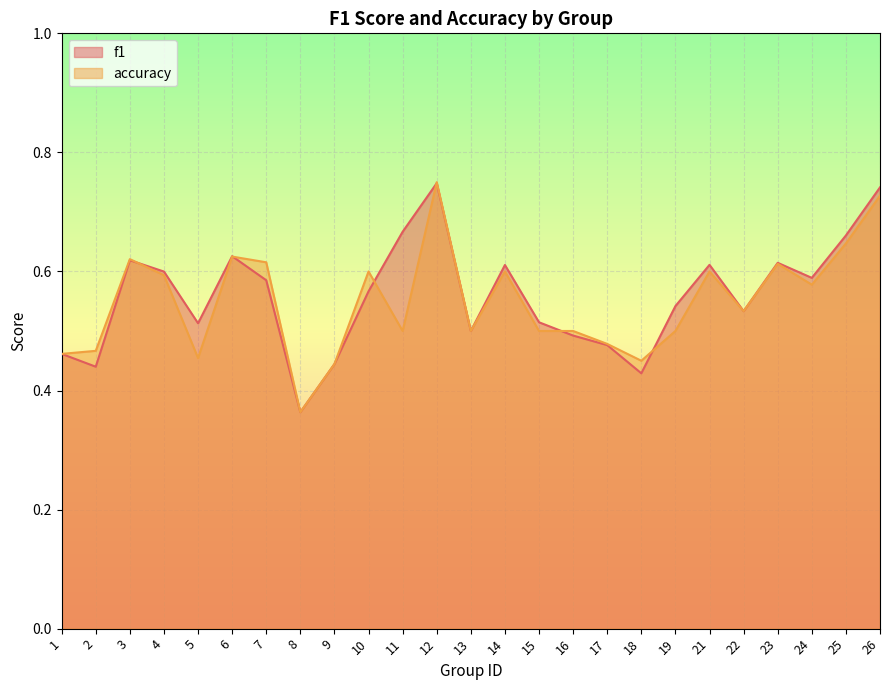

Reading left to right, what are all the values shown in this chart?

f1: 1=0.5	2=0.4	3=0.6	4=0.6	5=0.5	6=0.6	7=0.6	8=0.4	9=0.4	10=0.6	11=0.7	12=0.7	13=0.5	14=0.6	15=0.5	16=0.5	17=0.5	18=0.4	19=0.5	21=0.6	22=0.5	23=0.6	24=0.6	25=0.7	26=0.7
accuracy: 1=0.5	2=0.5	3=0.6	4=0.6	5=0.5	6=0.6	7=0.6	8=0.4	9=0.4	10=0.6	11=0.5	12=0.8	13=0.5	14=0.6	15=0.5	16=0.5	17=0.5	18=0.5	19=0.5	21=0.6	22=0.5	23=0.6	24=0.6	25=0.6	26=0.7